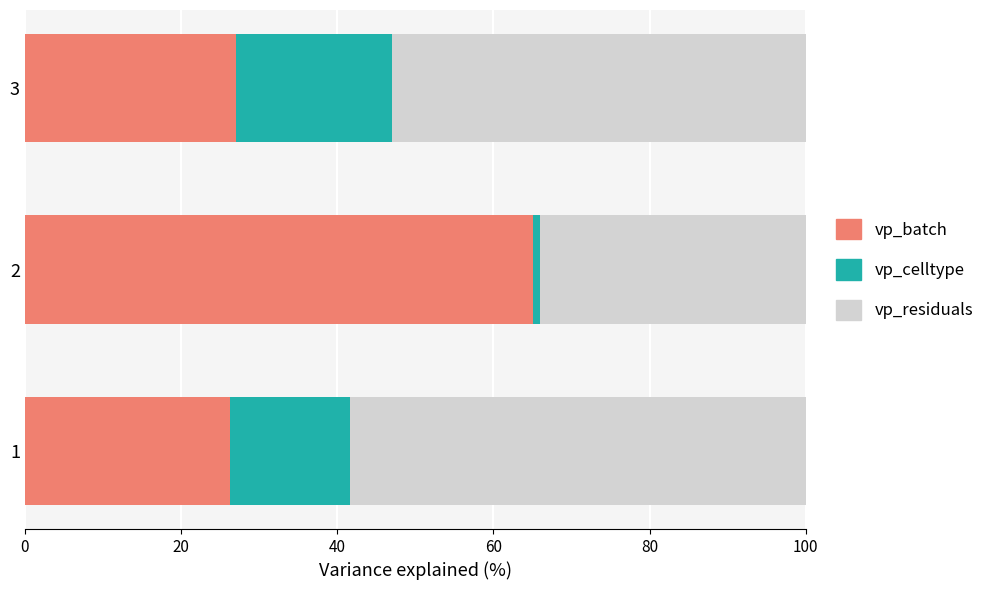

Is it true that vp_batch equals 29.8 at 2?

False